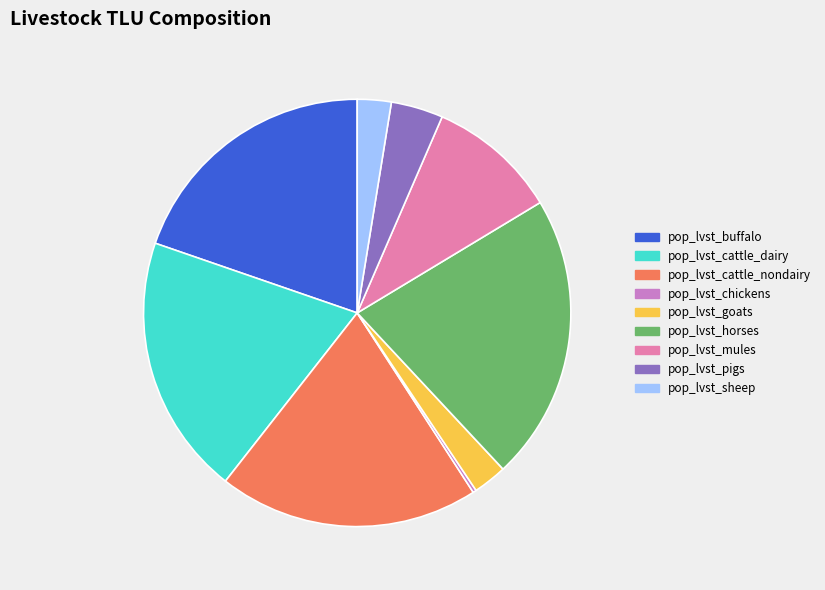

Is it true that pop_lvst_mules is 20% of the pie?

False